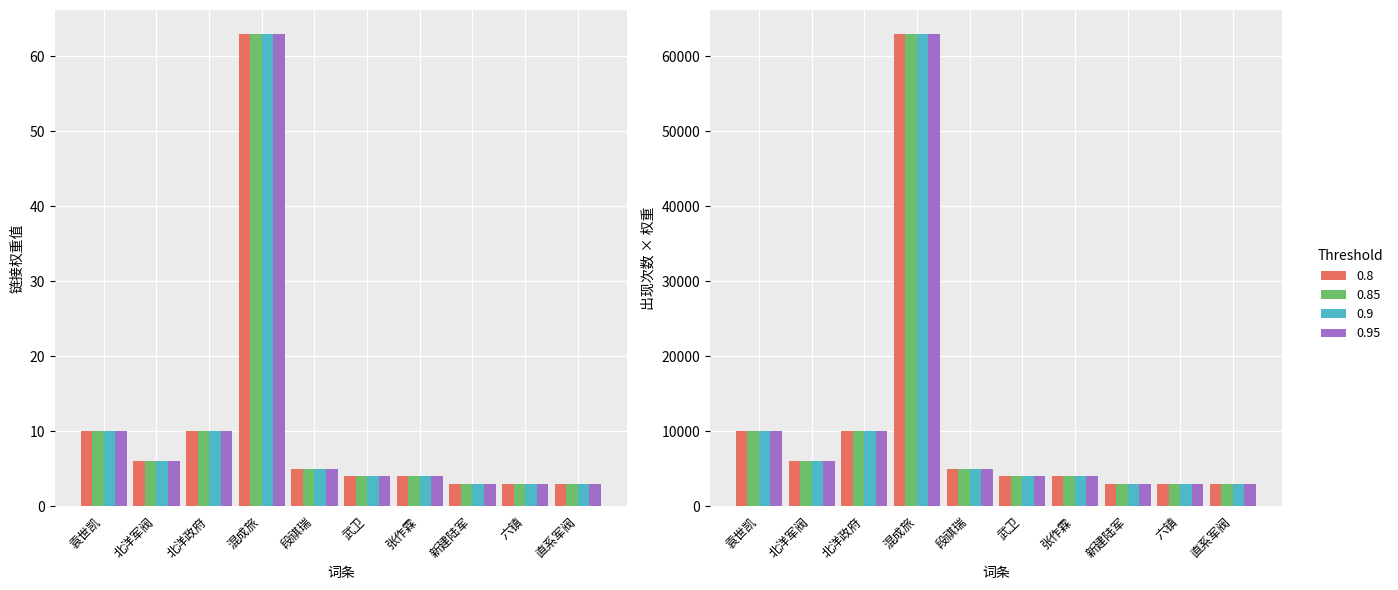

What is the label of the 3rd bar from the left?

北洋政府